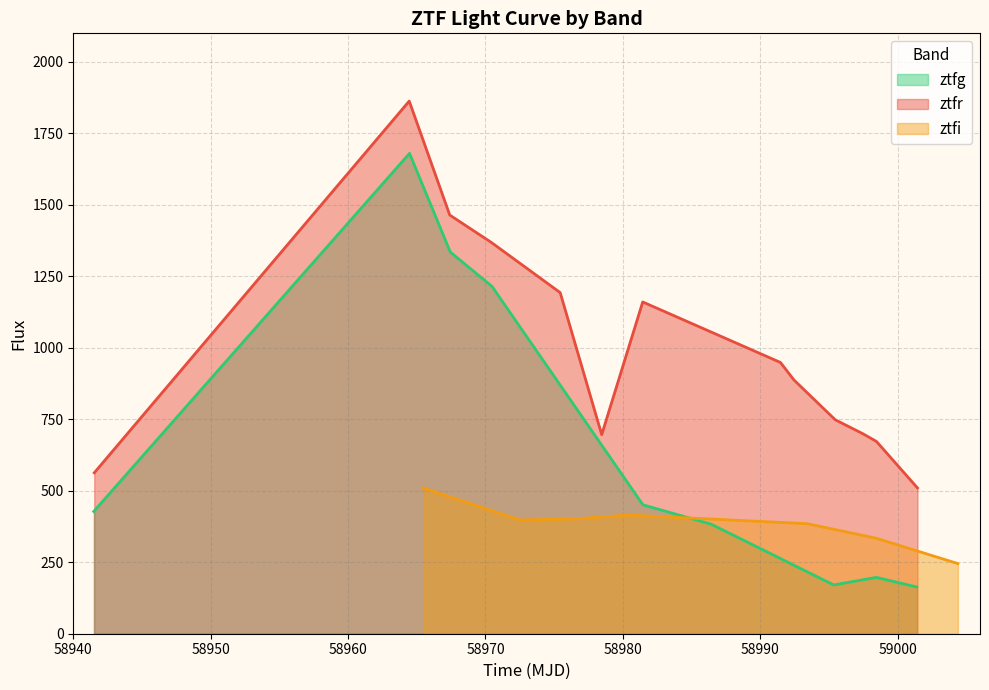

At 58960, list the series in order from largest to smallest.

row_0, row_1